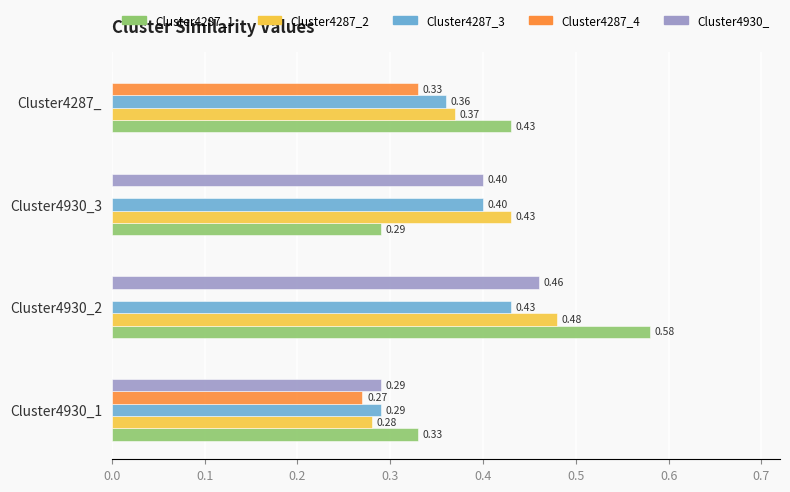

How many values in Cluster4287_4 are above zero?

2